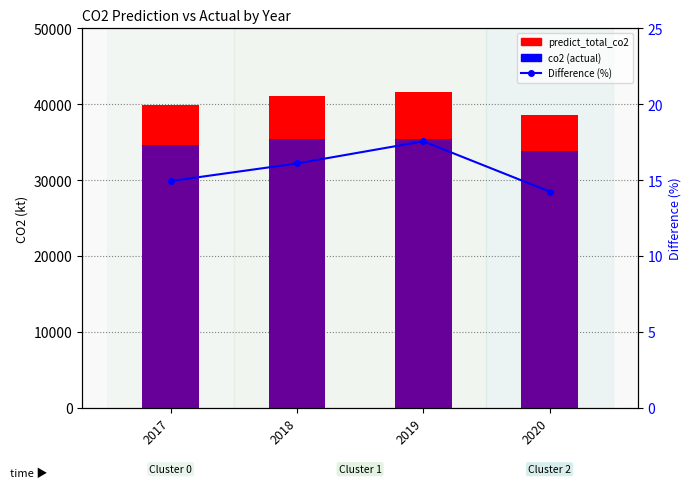

Which has a higher value, 2017 or 2018?

2018